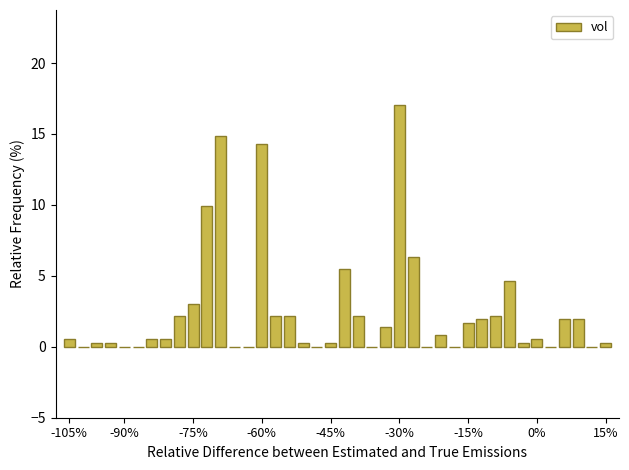

What is the sum of all values?

100.0